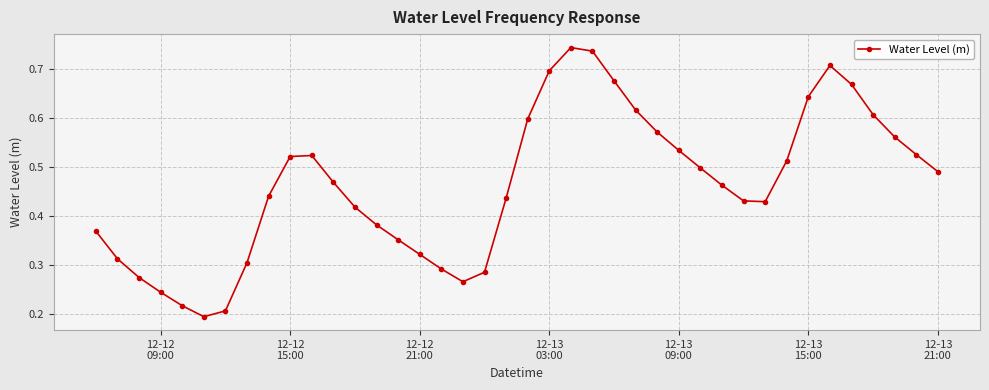

What is the sum of all values?

18.6